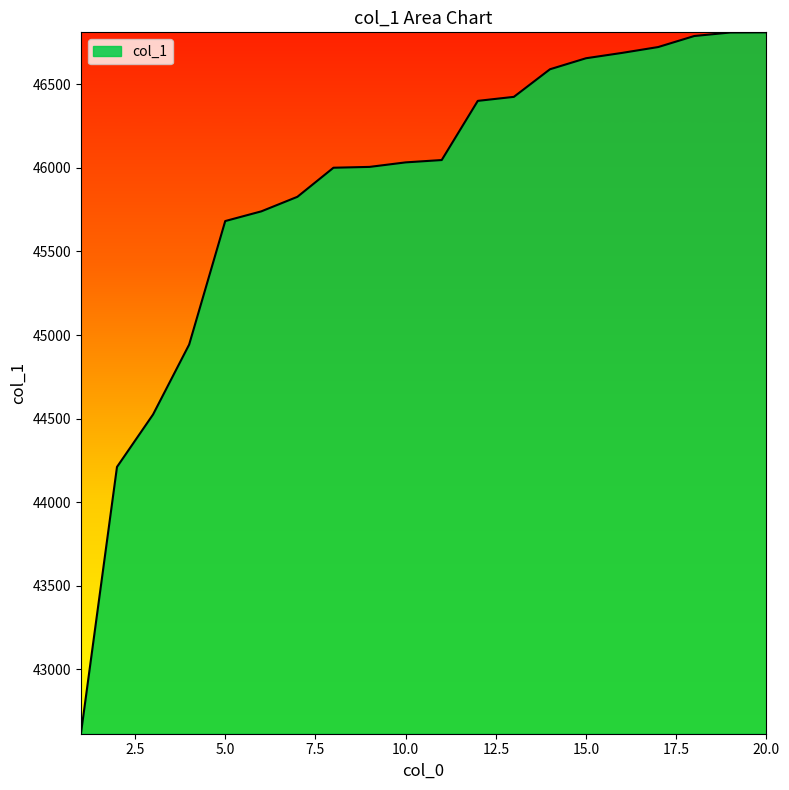

What is the minimum value shown in the chart?

42615